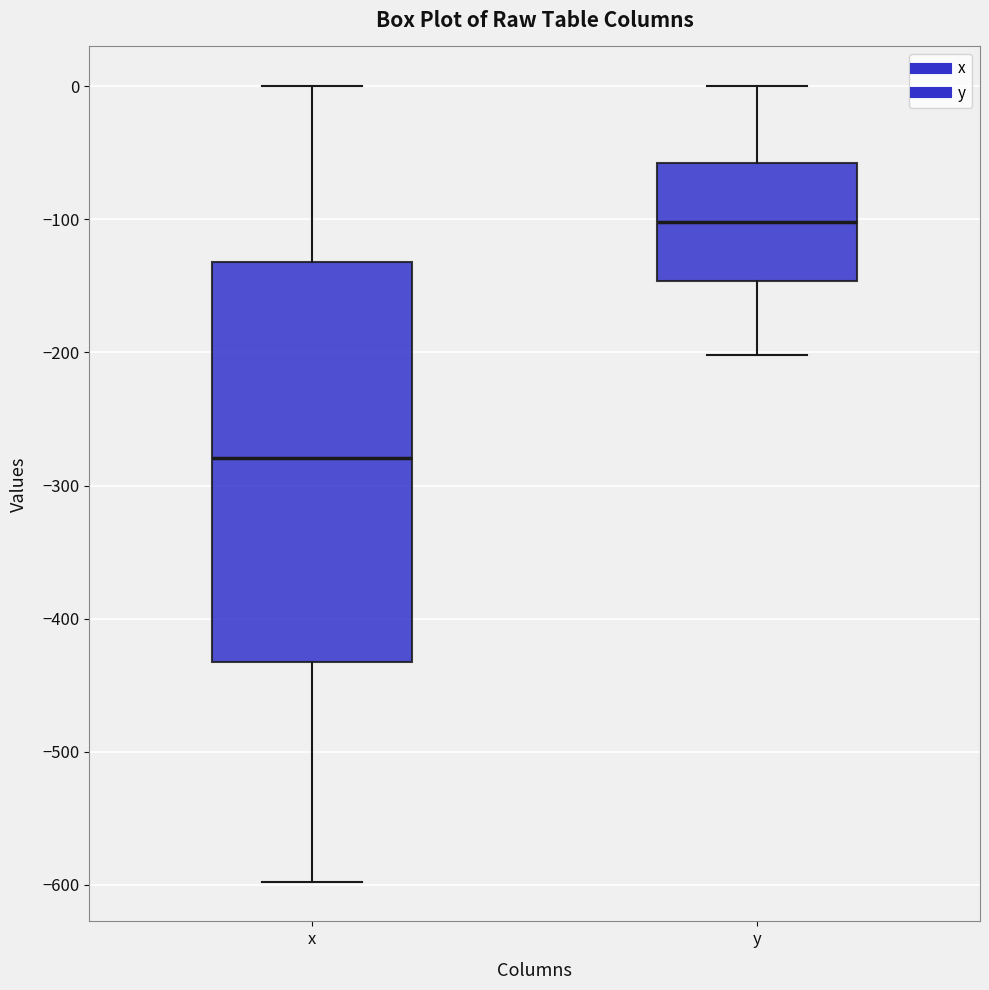

Reading left to right, read every box against the y-axis: the position of its median line, the range the box covers, and the ends of its whiskers. The values are not printed on the chart, so give them approximately, as read against the axis.

x: median -280, box -430 to -130, whiskers -600 to 0
y: median -100, box -150 to -60, whiskers -200 to 0